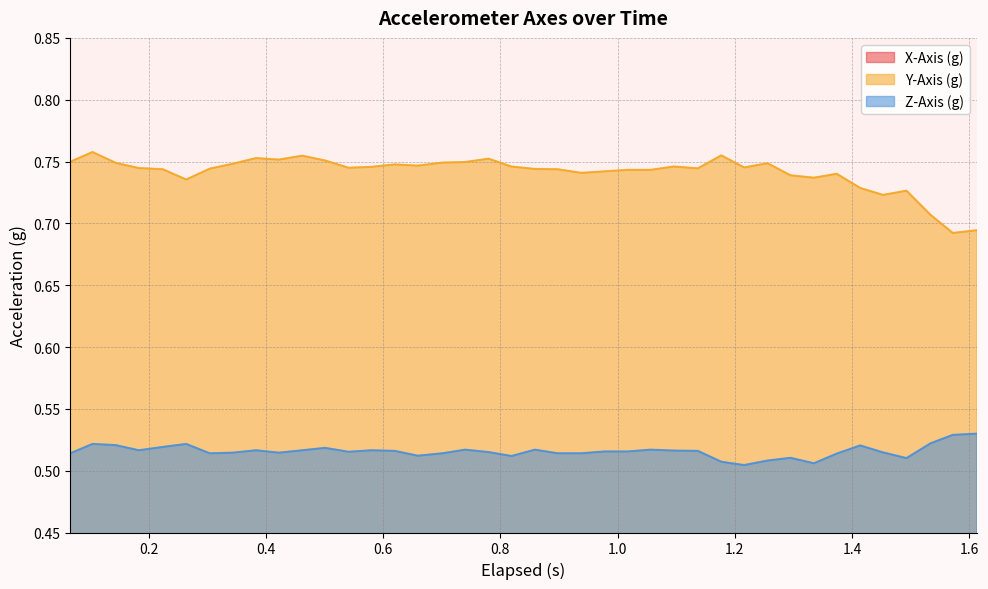

What are all the series names shown in the legend?

X-Axis (g), Y-Axis (g), Z-Axis (g)